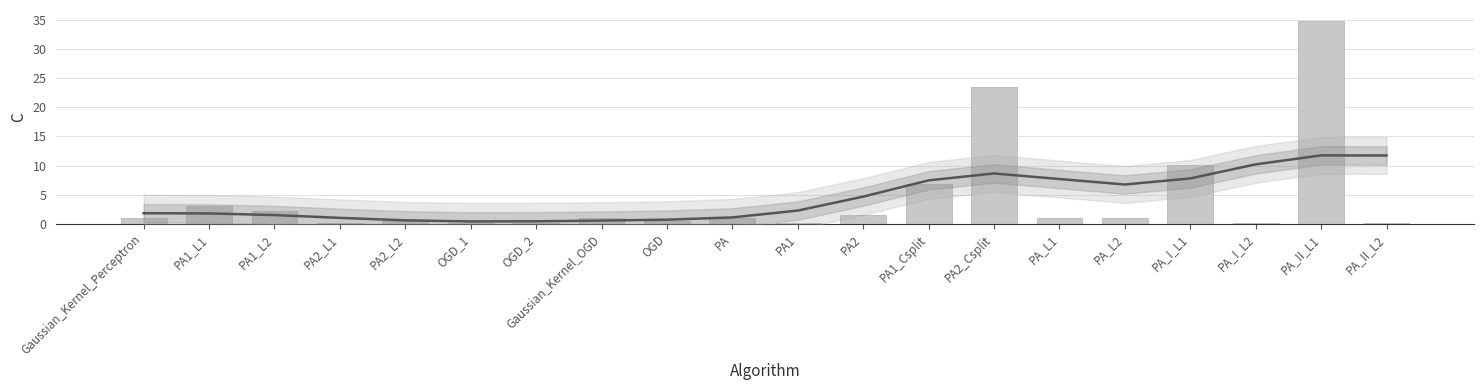

Between PA_II_L2 and PA_L2, which is larger?

PA_L2